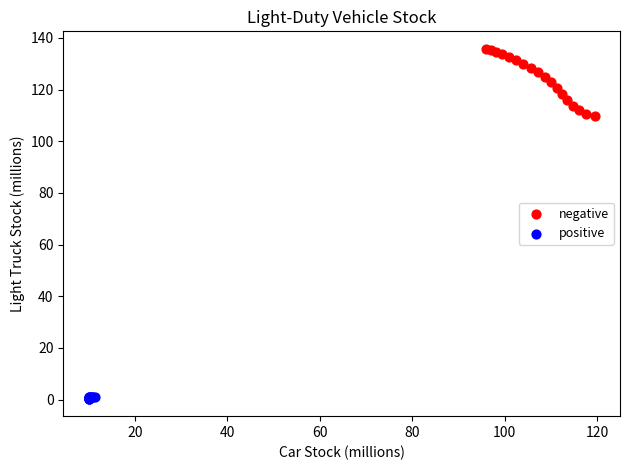

What are all the series names shown in the legend?

negative, positive